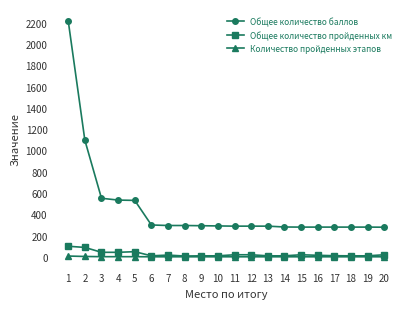

Is the value of Общее количество баллов at 15 greater than the value of Количество пройденных этапов at 8?

Yes